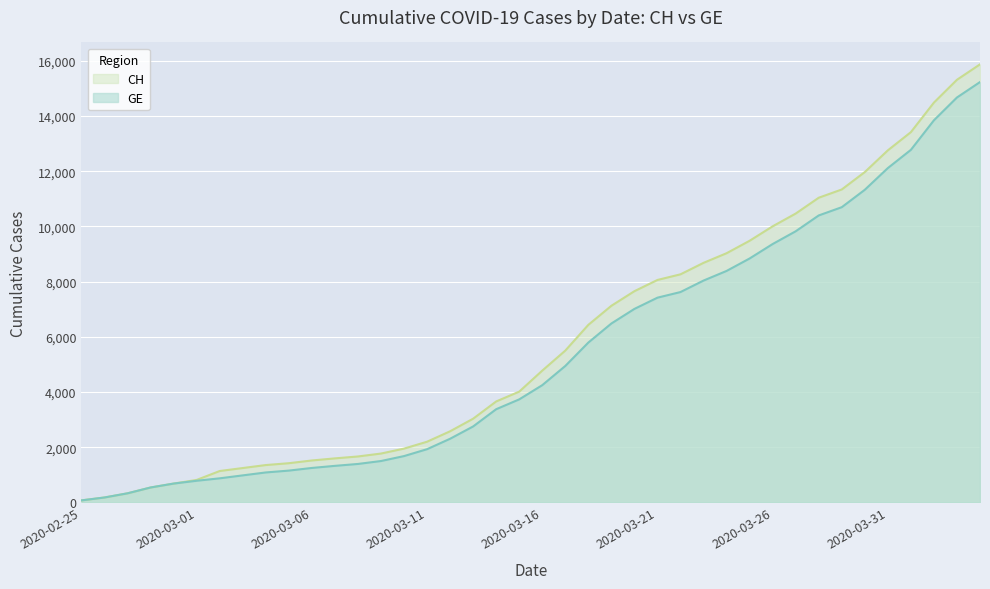

Read the GE value at 2020-03-23.

8039